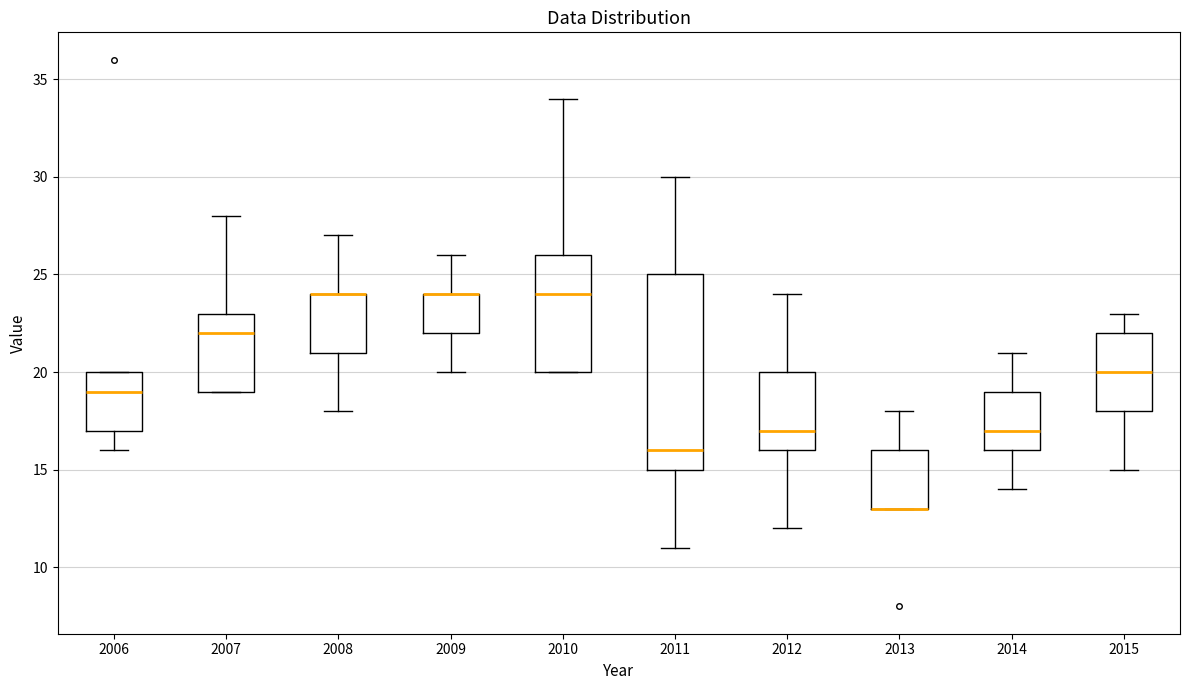

Reading left to right, transcribe this box plot: for each box, give where its median line is, the range the box spans, and where its two whiskers end, as read against the y-axis. The values are not printed on the chart, so give them approximately, as read against the axis.

2006: median 19, box 17 to 20, whiskers 16 to 20
2007: median 22, box 19 to 23, whiskers 19 to 28
2008: median 24 (drawn on the box's upper edge), box 21 to 24, whiskers 18 to 27
2009: median 24 (drawn on the box's upper edge), box 22 to 24, whiskers 20 to 26
2010: median 24, box 20 to 26, whiskers 20 to 34
2011: median 16, box 15 to 25, whiskers 11 to 30
2012: median 17, box 16 to 20, whiskers 12 to 24
2013: median 13 (drawn on the box's lower edge), box 13 to 16, whiskers 13 to 18
2014: median 17, box 16 to 19, whiskers 14 to 21
2015: median 20, box 18 to 22, whiskers 15 to 23